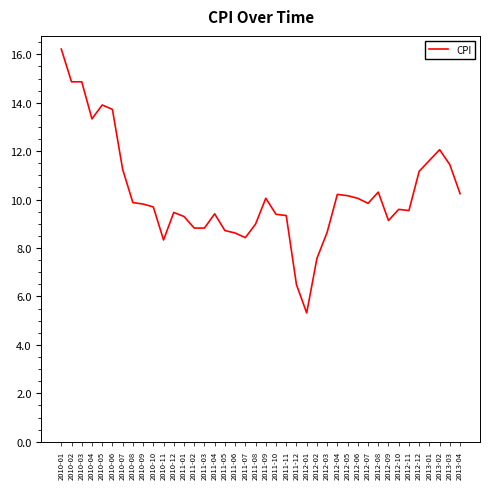

The value at 2012-03 is 12.7. True or false?

False